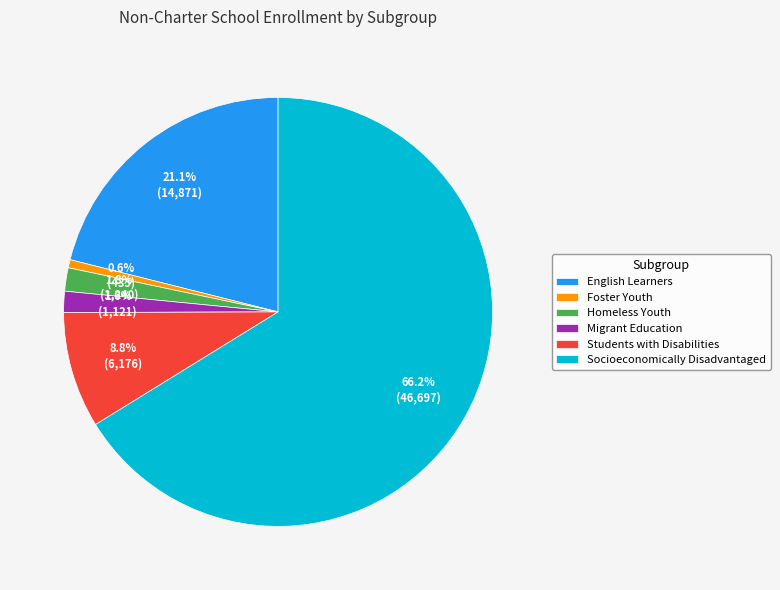

Do Socioeconomically Disadvantaged and English Learners together represent more than half of the pie?

Yes